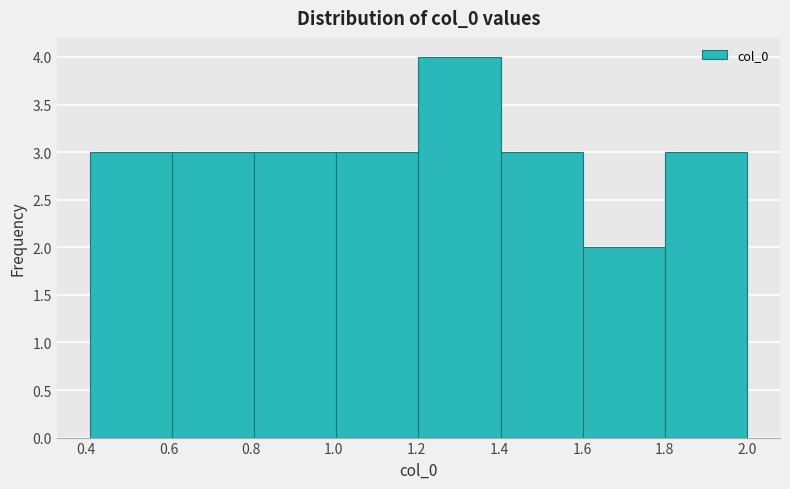

What is the height of the bar covering 1.6 to 1.8 on the x-axis? Neither the bar edges nor the heights are printed on the chart, so give them approximately, as read against the axes.

2